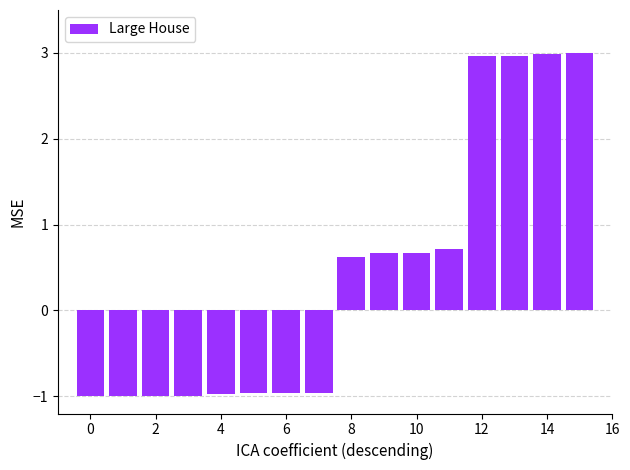

What is the greatest value displayed?

3.0